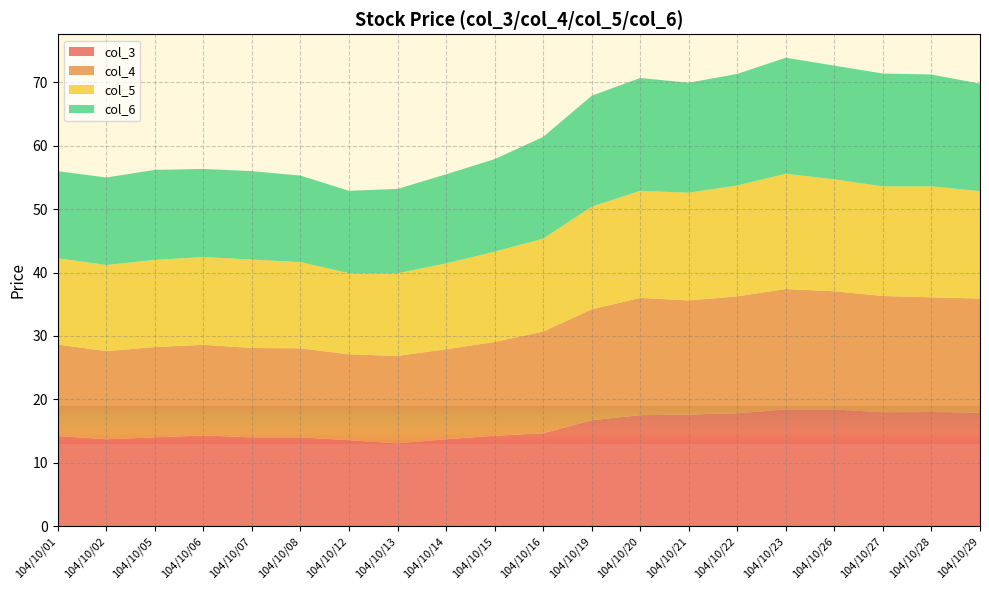

Reading left to right, what are all the values shown in this chart?

col_3: 104/10/01=14.2	104/10/02=13.7	104/10/05=14.0	104/10/06=14.3	104/10/07=14.0	104/10/08=14.0	104/10/12=13.6	104/10/13=13.1	104/10/14=13.7	104/10/15=14.2	104/10/16=14.7	104/10/19=16.7	104/10/20=17.5	104/10/21=17.6	104/10/22=17.8	104/10/23=18.4	104/10/26=18.4	104/10/27=17.9	104/10/28=18.0	104/10/29=17.9
col_4: 104/10/01=14.4	104/10/02=13.9	104/10/05=14.2	104/10/06=14.3	104/10/07=14.1	104/10/08=14.1	104/10/12=13.6	104/10/13=13.8	104/10/14=14.2	104/10/15=14.8	104/10/16=16.1	104/10/19=17.5	104/10/20=18.5	104/10/21=18.0	104/10/22=18.4	104/10/23=19.0	104/10/26=18.6	104/10/27=18.4	104/10/28=18.1	104/10/29=18.0
col_5: 104/10/01=13.6	104/10/02=13.6	104/10/05=13.8	104/10/06=13.8	104/10/07=13.9	104/10/08=13.6	104/10/12=12.8	104/10/13=13.1	104/10/14=13.6	104/10/15=14.2	104/10/16=14.7	104/10/19=16.2	104/10/20=16.9	104/10/21=17.0	104/10/22=17.5	104/10/23=18.2	104/10/26=17.6	104/10/27=17.3	104/10/28=17.5	104/10/29=16.9
col_6: 104/10/01=13.8	104/10/02=13.8	104/10/05=14.2	104/10/06=13.9	104/10/07=13.9	104/10/08=13.7	104/10/12=13.0	104/10/13=13.3	104/10/14=14.1	104/10/15=14.6	104/10/16=16.1	104/10/19=17.5	104/10/20=17.8	104/10/21=17.4	104/10/22=17.6	104/10/23=18.3	104/10/26=17.9	104/10/27=17.8	104/10/28=17.6	104/10/29=16.9